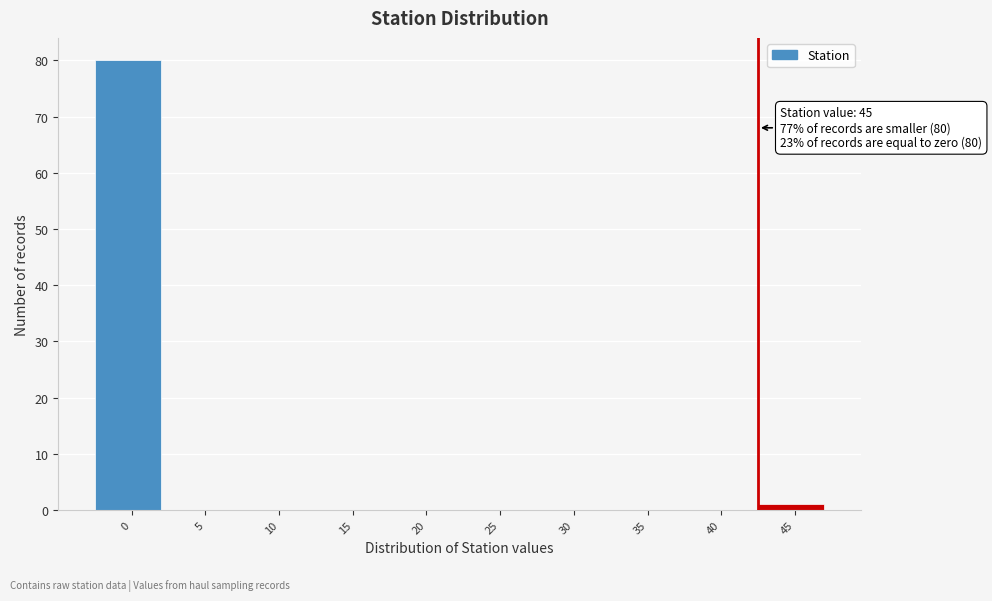

Reading left to right, what are all the values shown in this chart?

0=80	5=0	10=0	15=0	20=0	25=0	30=0	35=0	40=0	45=1